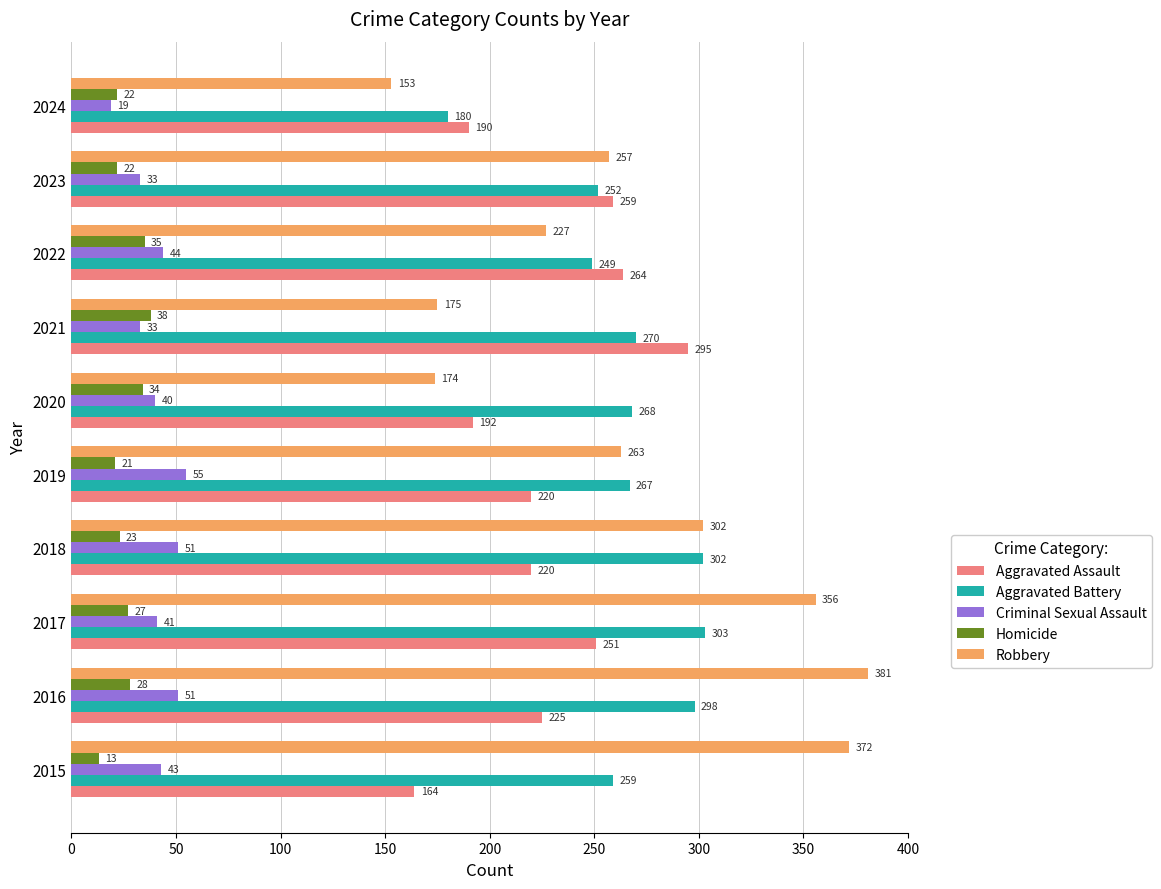

List the series in order of their peak value, highest first.

Robbery, Aggravated Battery, Aggravated Assault, Criminal Sexual Assault, Homicide